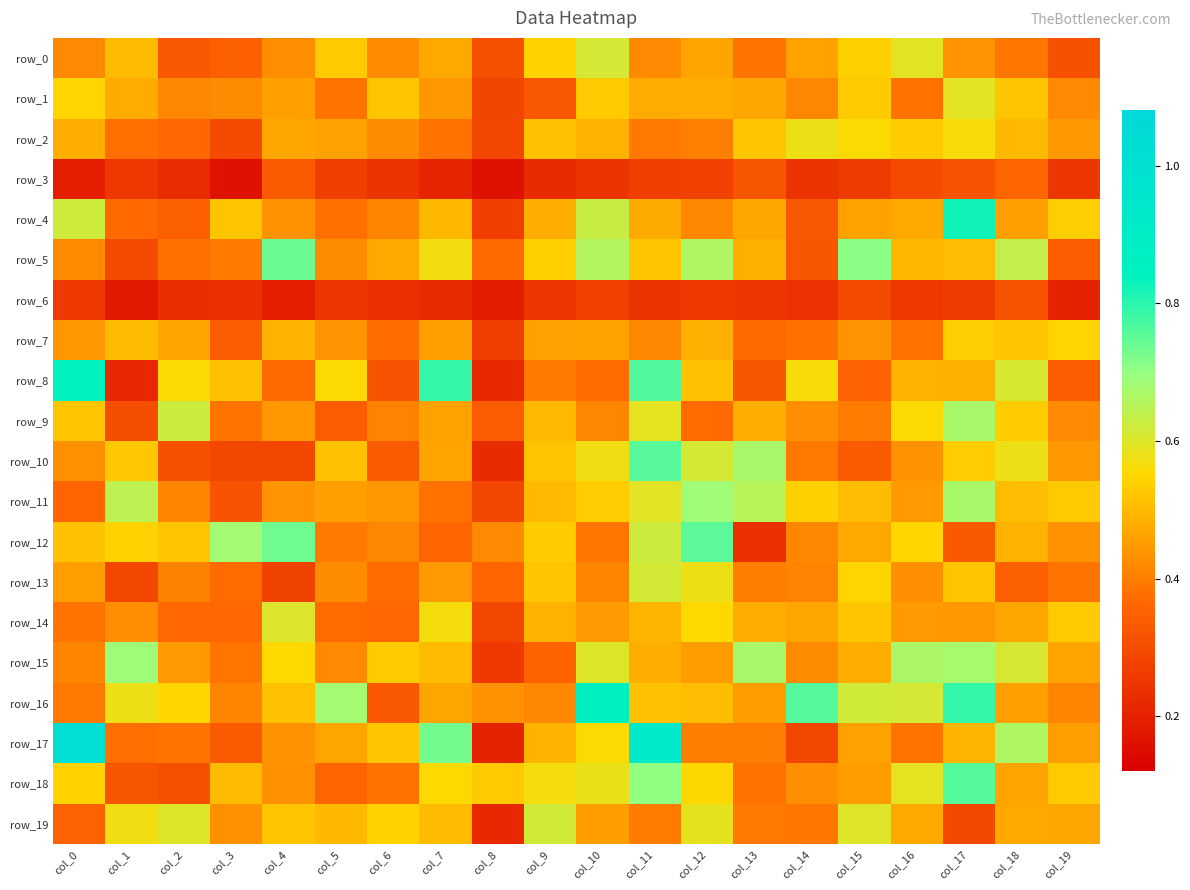

At how many categories does at least one series exceed 0?

20